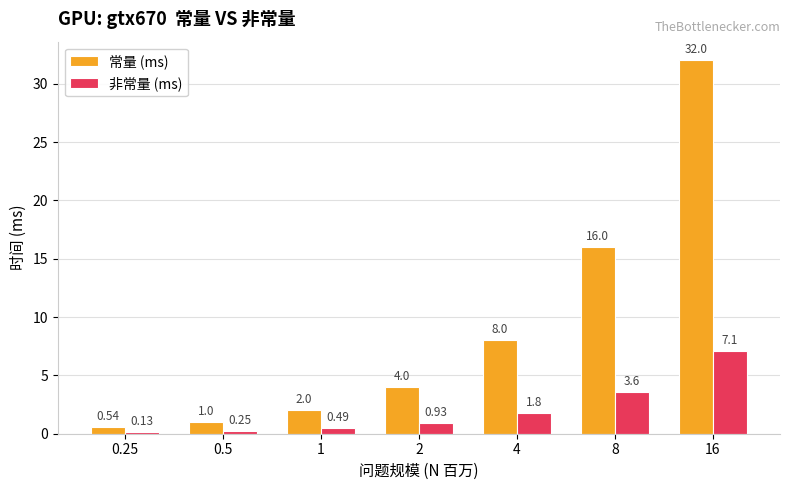

The 常量 (ms) series shows 14.6 at 16. True or false?

False